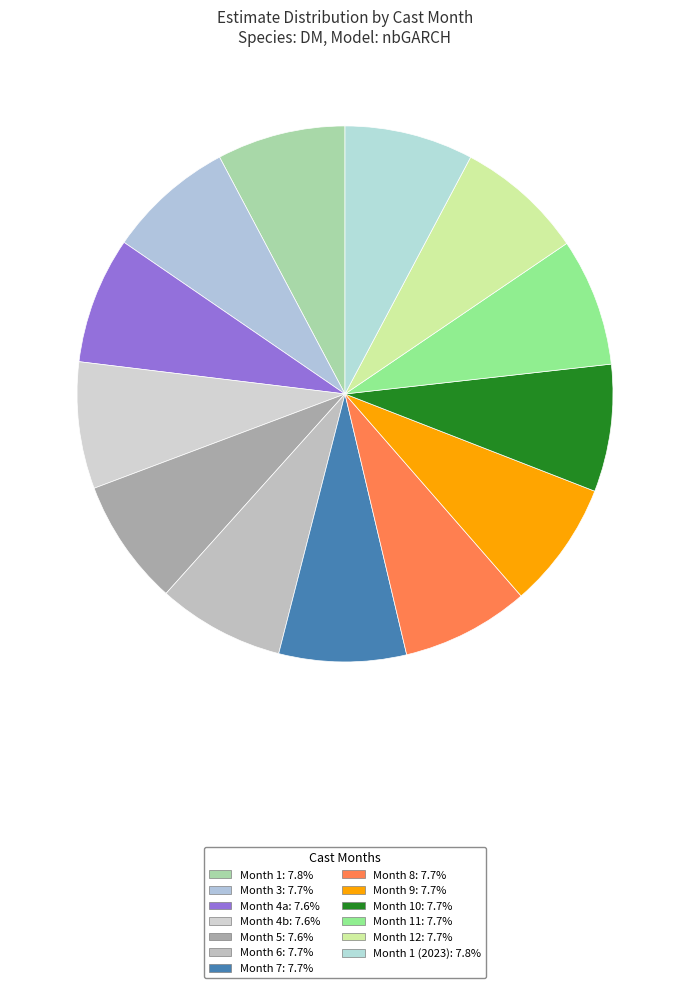

Count the number of slices in the pie.

13